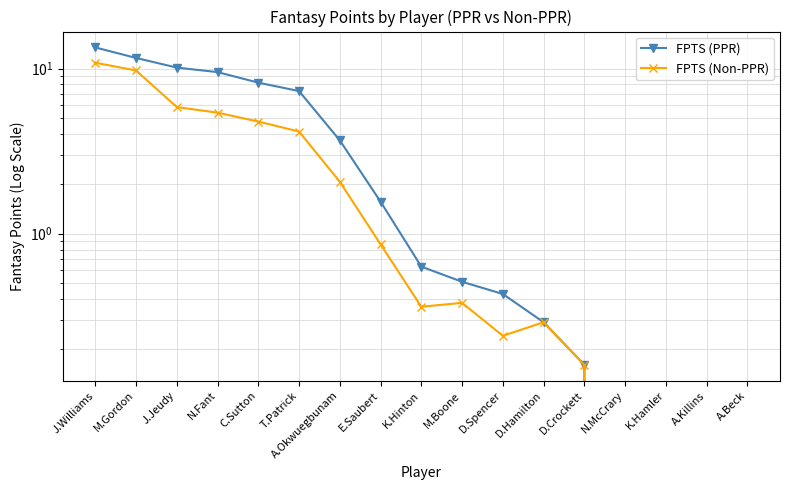

The FPTS (Non-PPR) series shows 0.3 at D.Hamilton. True or false?

True